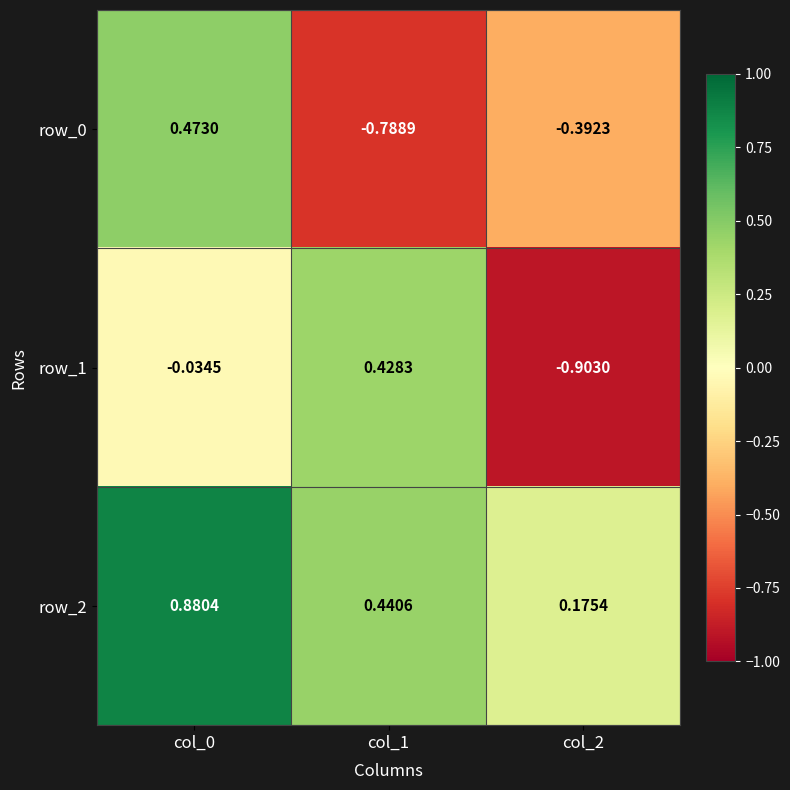

Which series has the largest total across all categories?

row_2